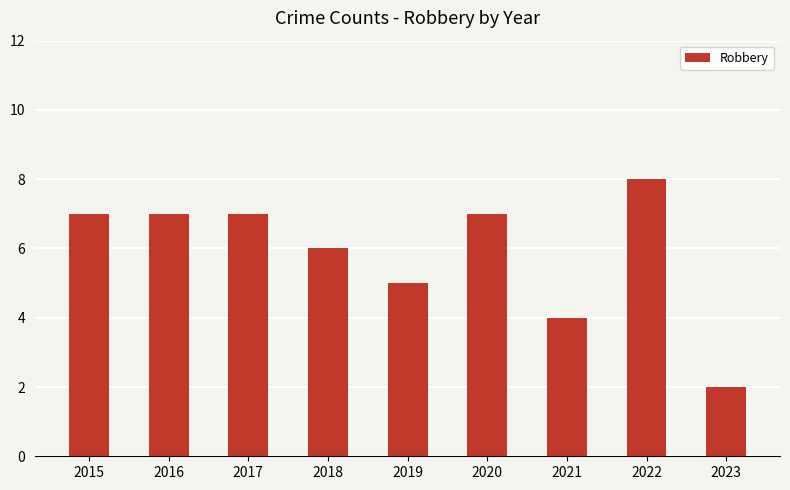

What is the sum of all values?

53